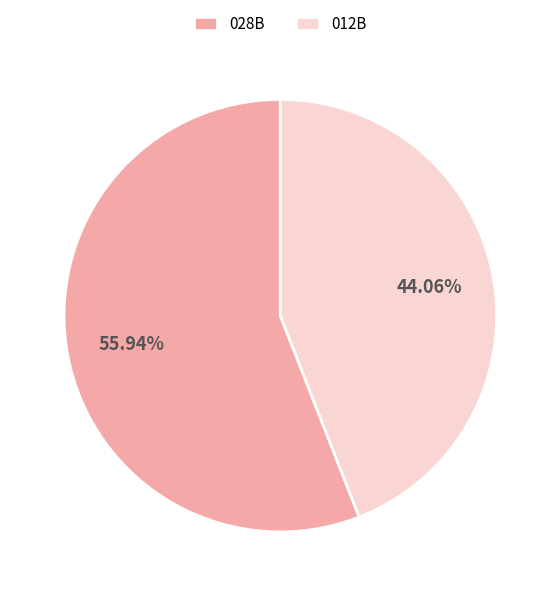

Does any single category account for the majority?

Yes